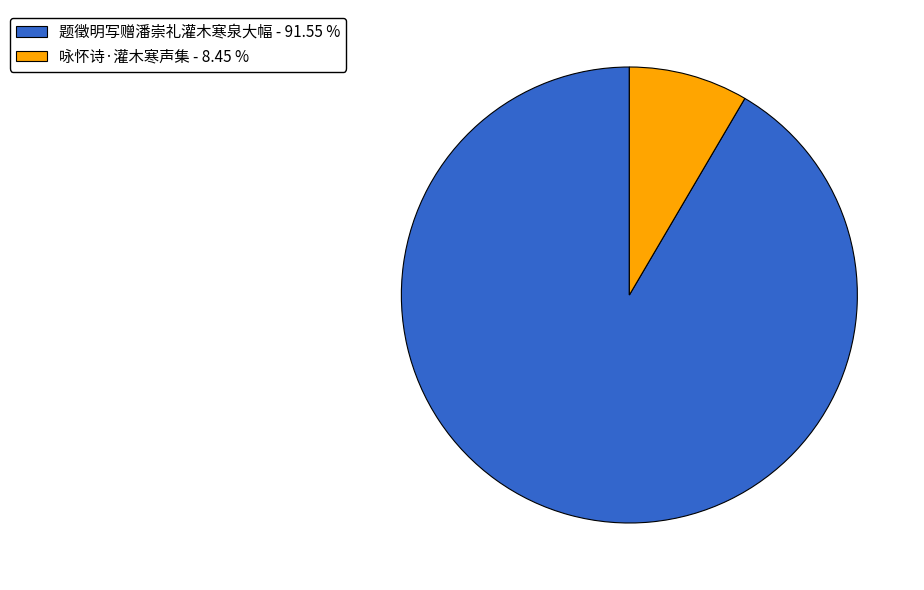

Between 咏怀诗·灌木寒声集 and 题徵明写赠潘崇礼灌木寒泉大幅, which is larger?

题徵明写赠潘崇礼灌木寒泉大幅